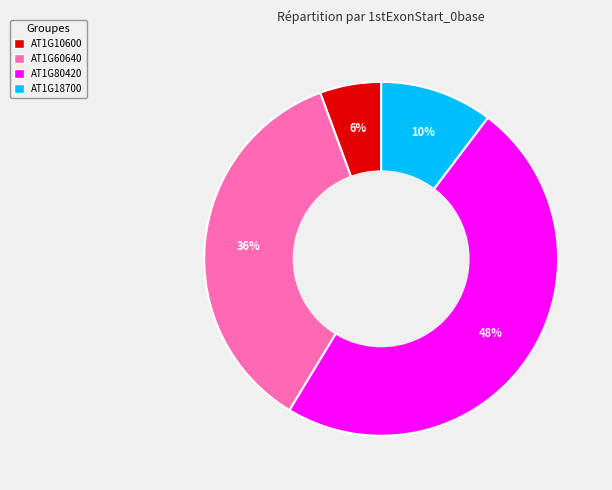

Is it true that AT1G60640 is 28% of the pie?

False